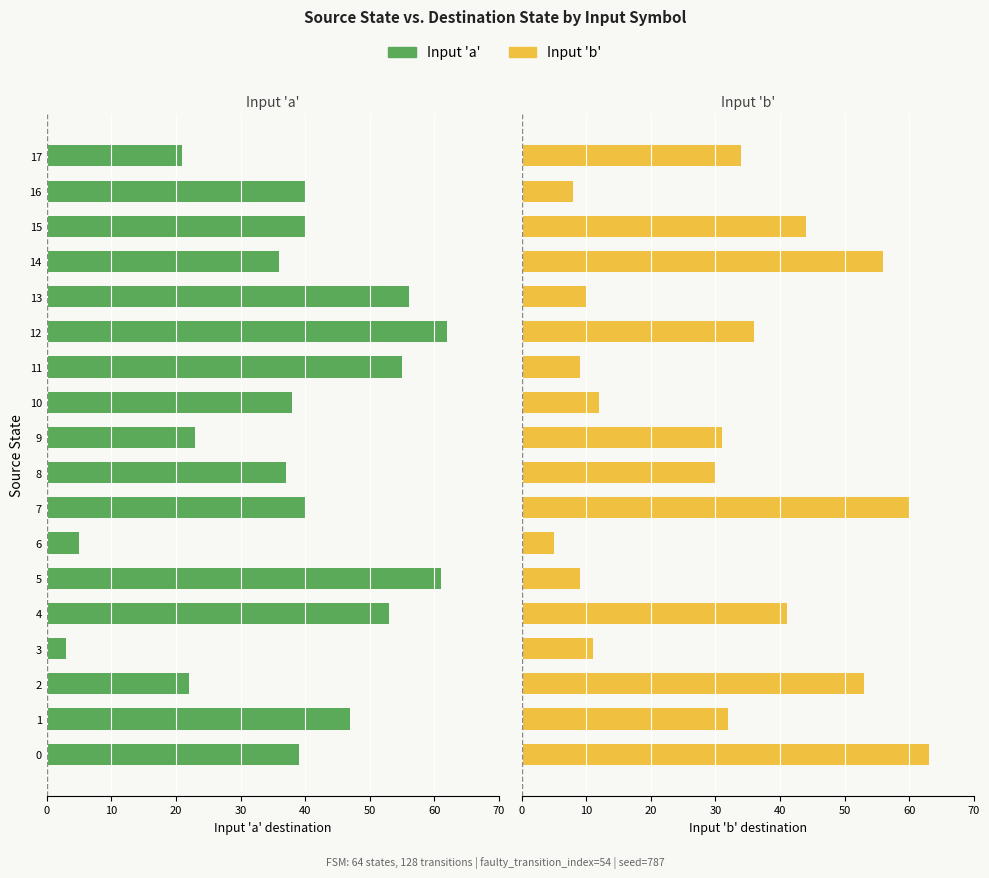

Read the Input 'b' (dest state) value at 15, to the nearest 10.

40